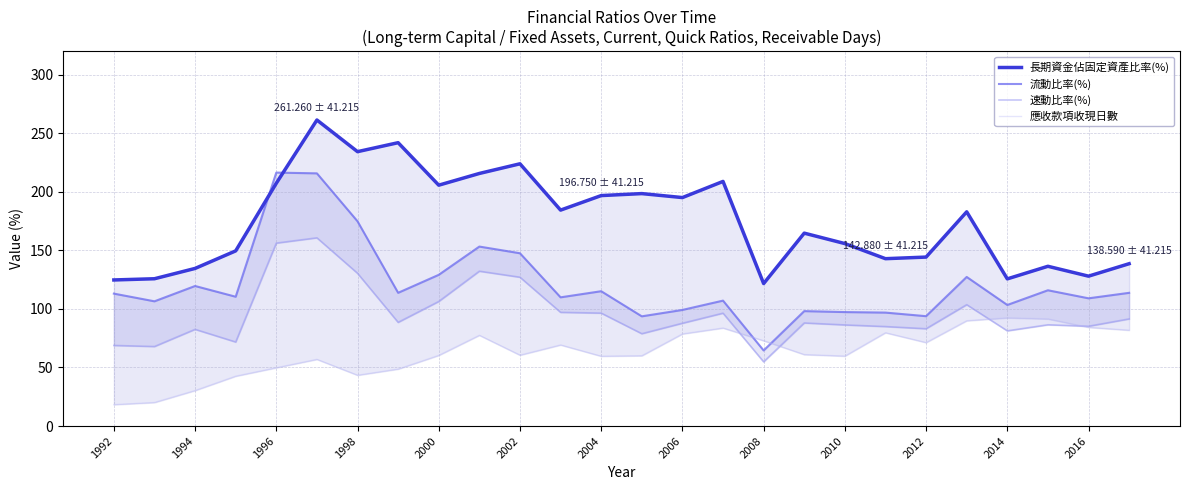

In 流動比率(%), how many points are higher than both neighbors (excluding endpoints)?

8